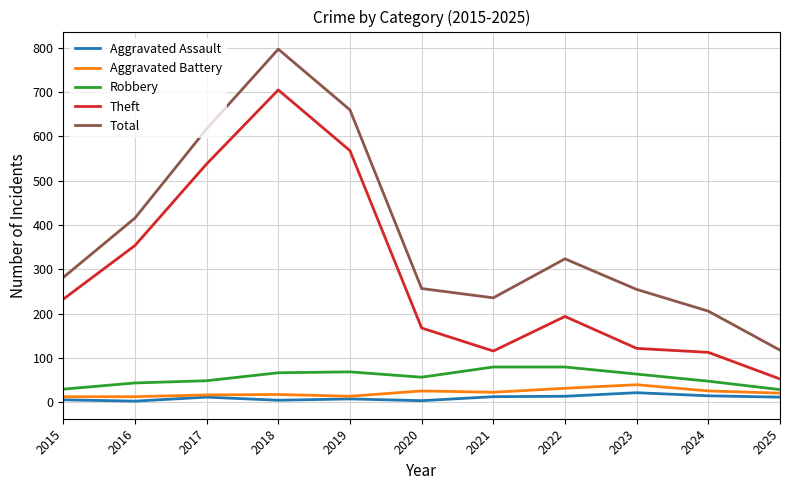

What is the difference between the highest and lowest values at 2024?

191